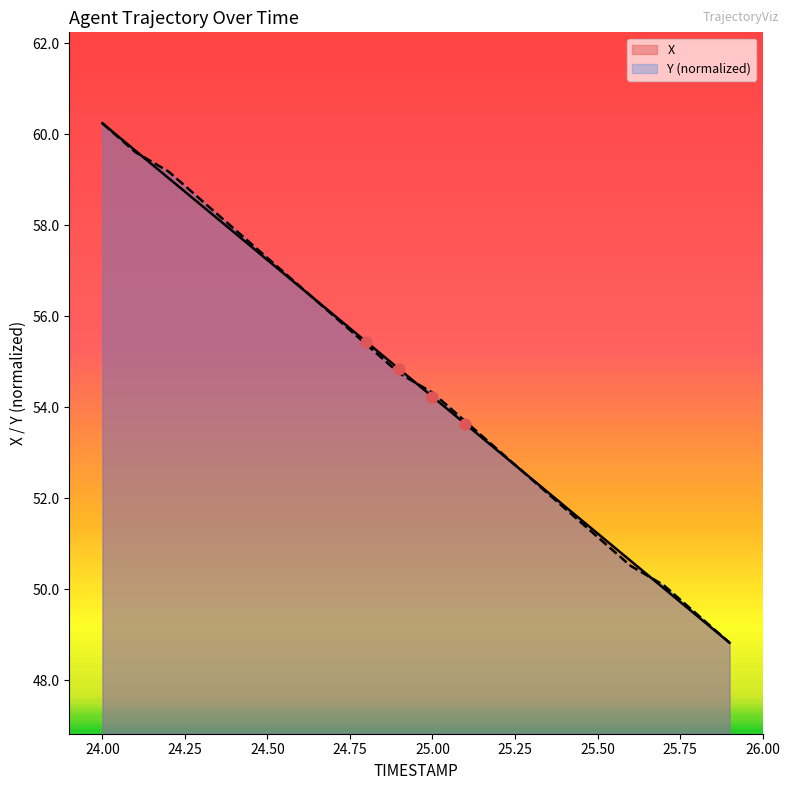

Which series has the largest total across all categories?

Y